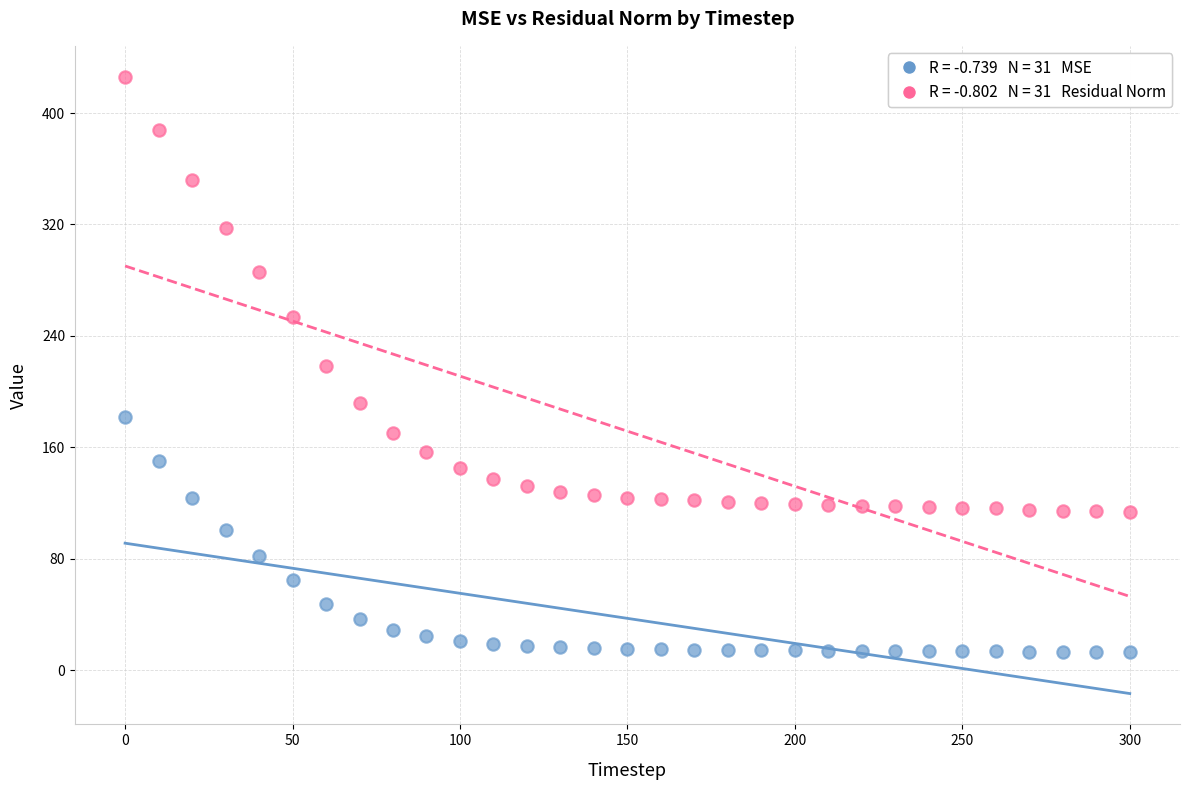

Across all data points, what is the range of Y values (max minus min)?

413.2